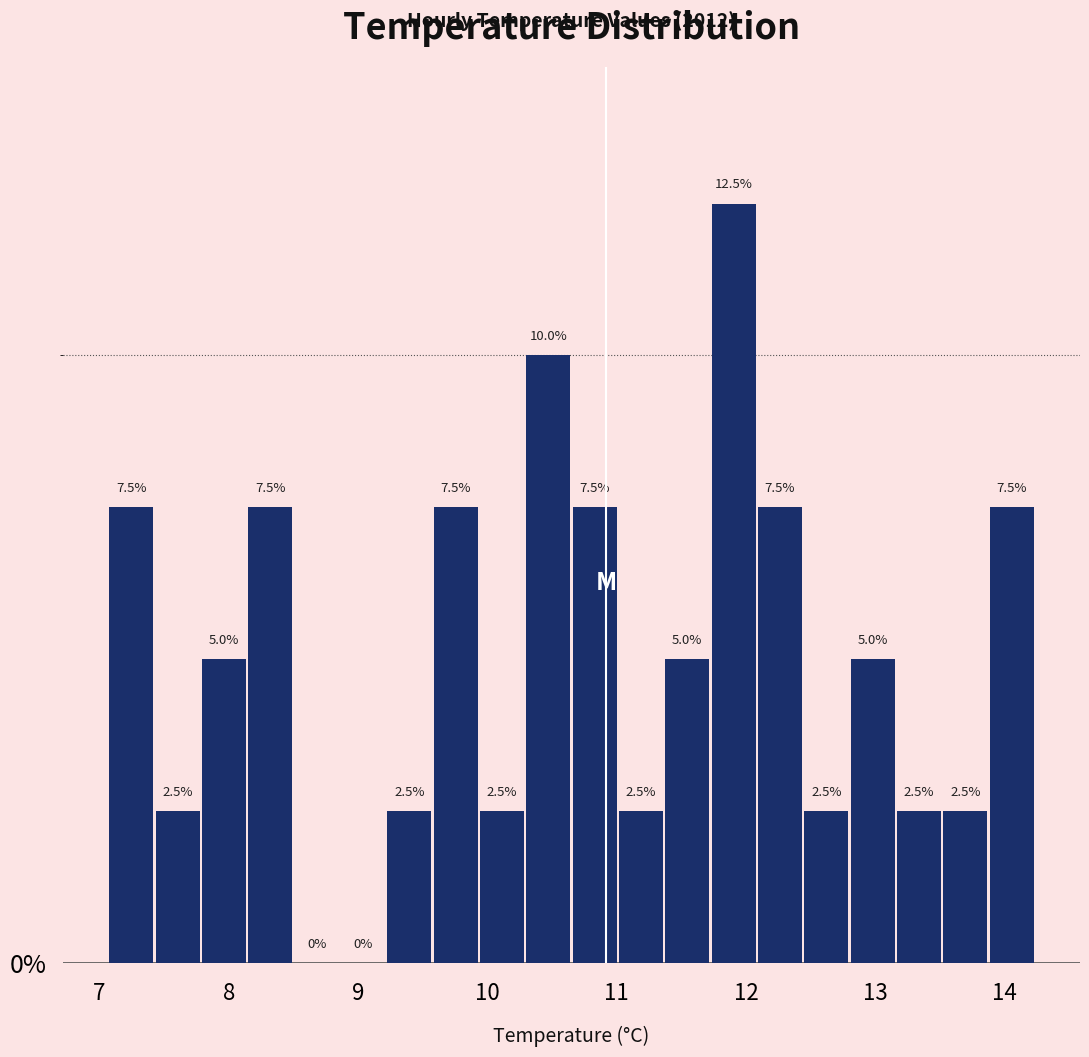

Around what value on the x-axis is the tallest bar? Give the approximate position of its centre, as read against the axis.

11.9